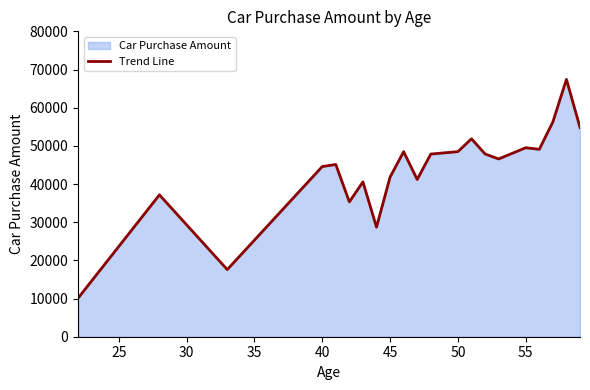

Is it true that the value at 45 is 21295.6?

False